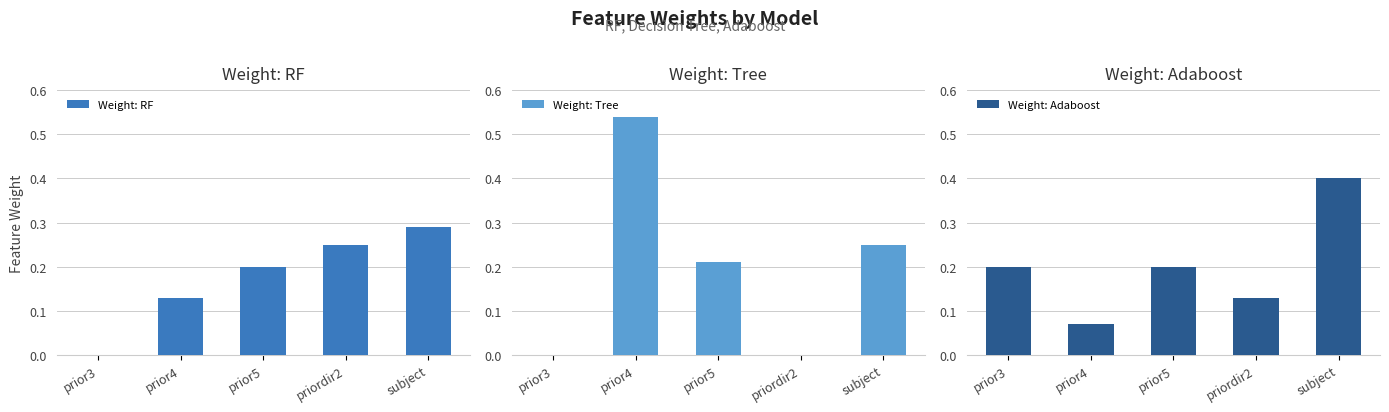

Reading left to right, what are all the values shown in this chart?

Weight: RF: 0.0	0.1	0.2	0.2	0.3
Weight: Tree: 0.0	0.5	0.2	0.0	0.2
Weight: Adaboost: 0.2	0.1	0.2	0.1	0.4